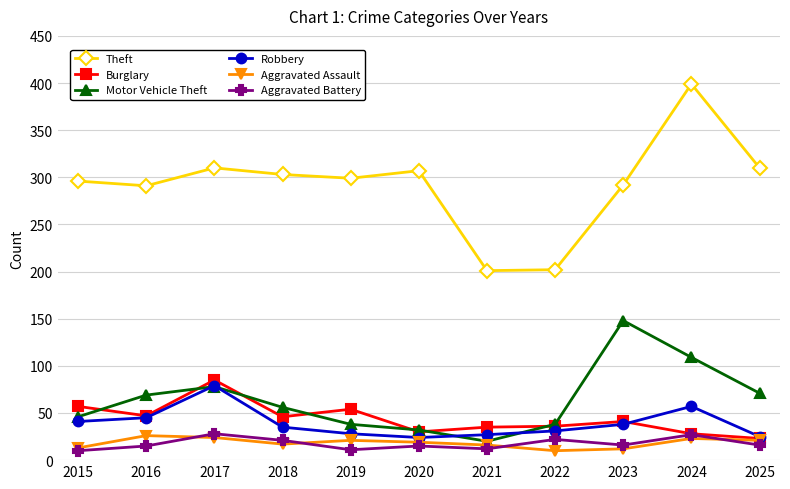

Which category has the highest value across all series?

2024